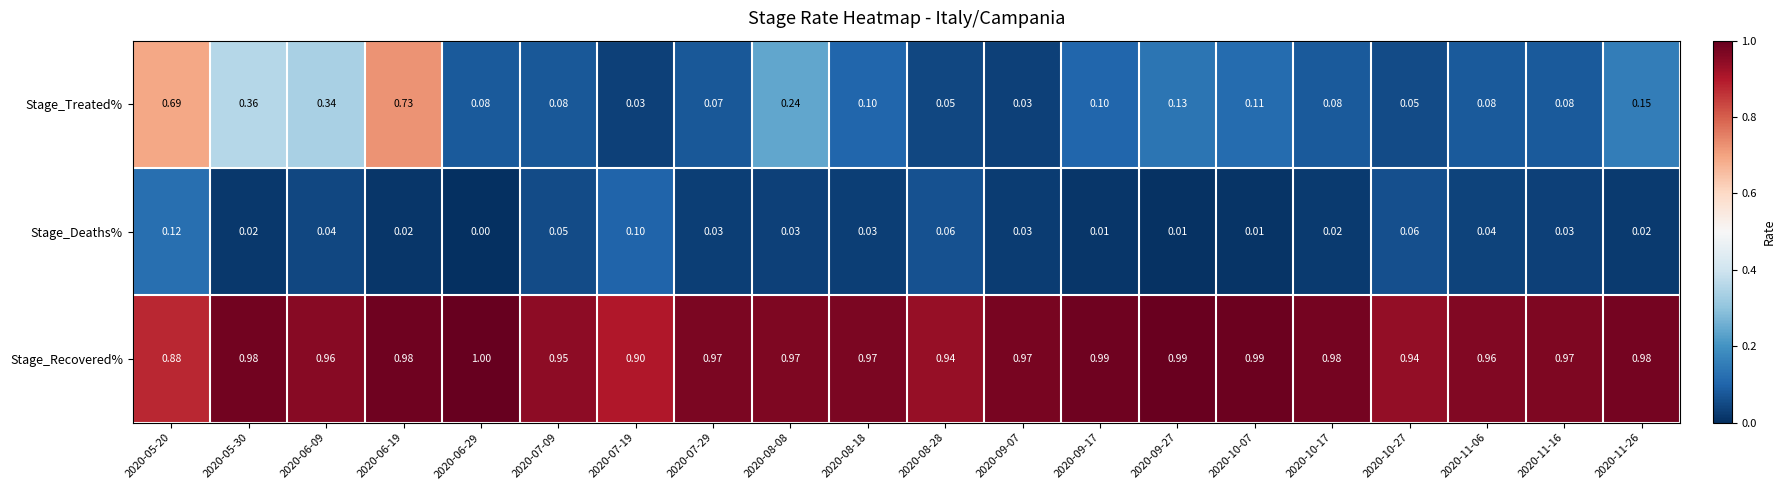

Is the value of Stage_Deaths% at 2020-06-09 greater than the value of Stage_Treated% at 2020-08-18?

No